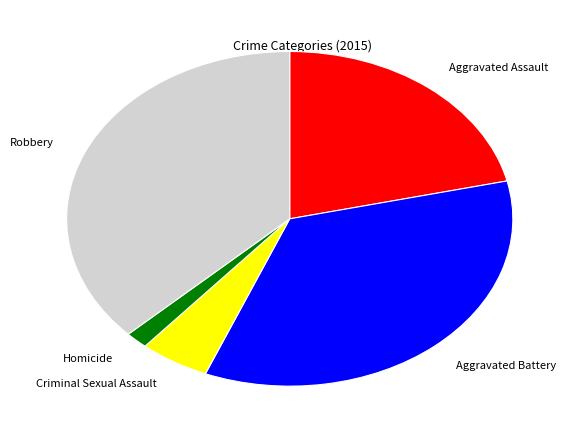

Is there a majority slice in this chart?

No